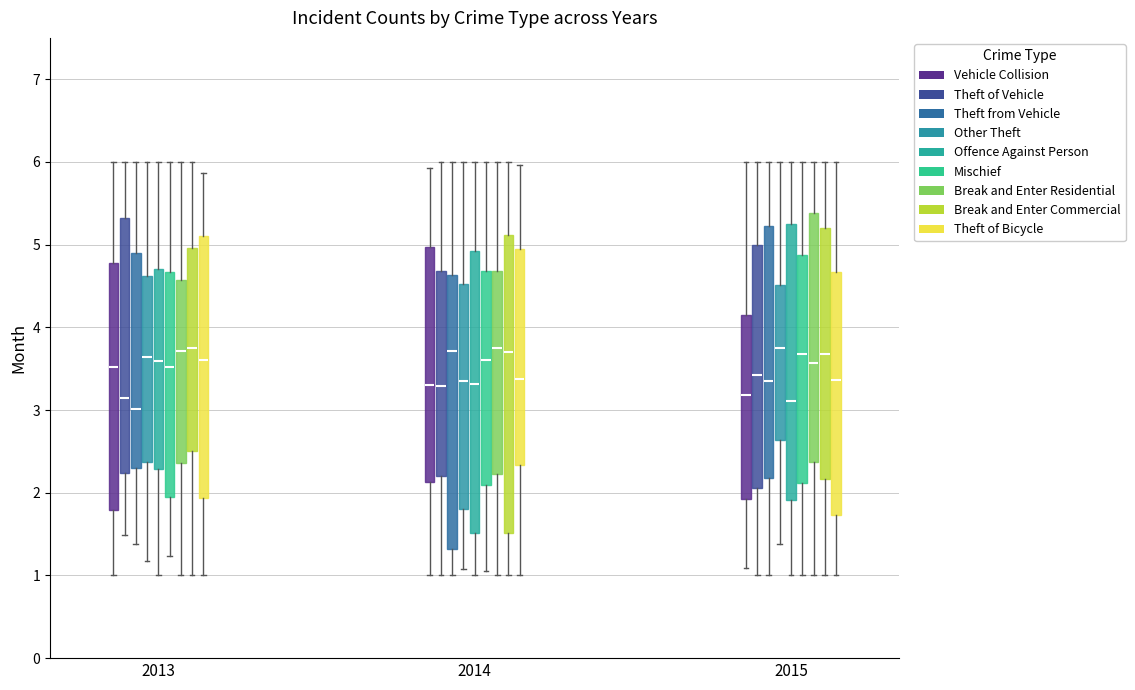

Where is the lower edge of the box for 2013 (Theft of Vehicle) on the y-axis? The values are not printed on the chart, so give them approximately, as read against the axis.

2.2